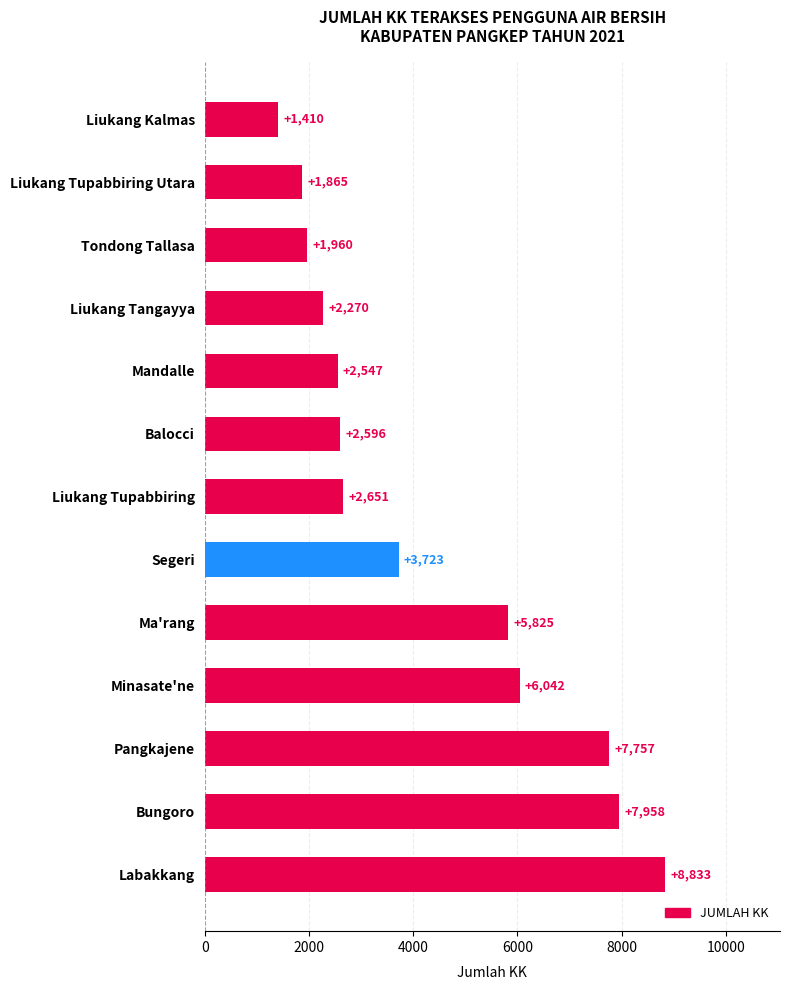

List the labels in order of value, largest first.

Labakkang, Bungoro, Pangkajene, Minasate'ne, Ma'rang, Segeri, Liukang Tupabbiring, Balocci, Mandalle, Liukang Tangayya, Tondong Tallasa, Liukang Tupabbiring Utara, Liukang Kalmas